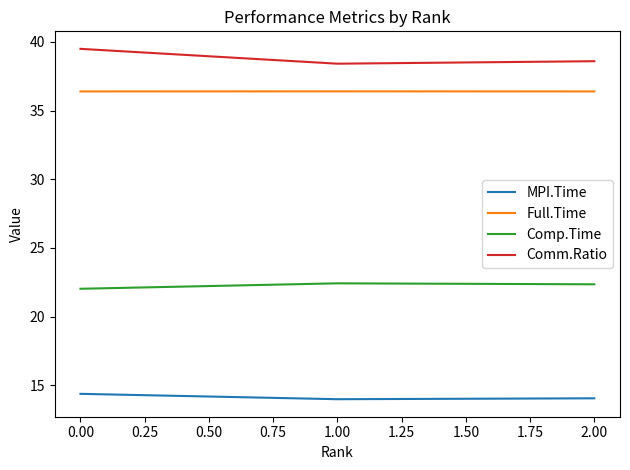

Is it true that Comm.Ratio equals 38.4 at 1.00?

True